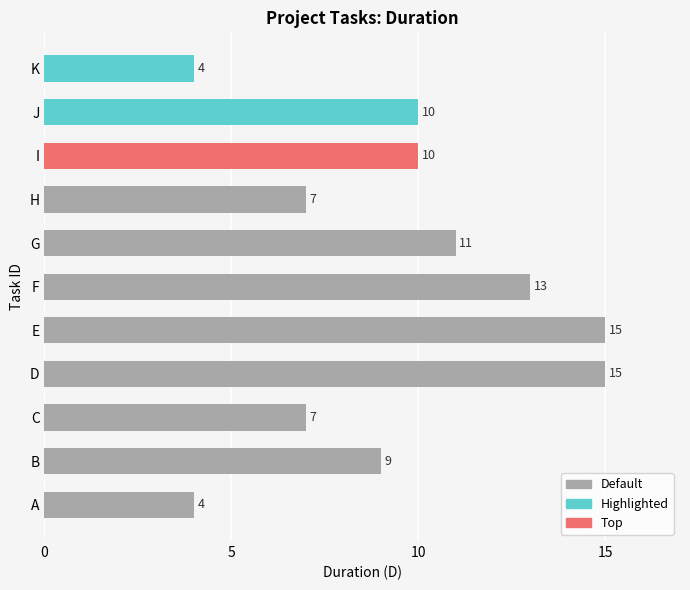

What is the greatest value displayed?

15